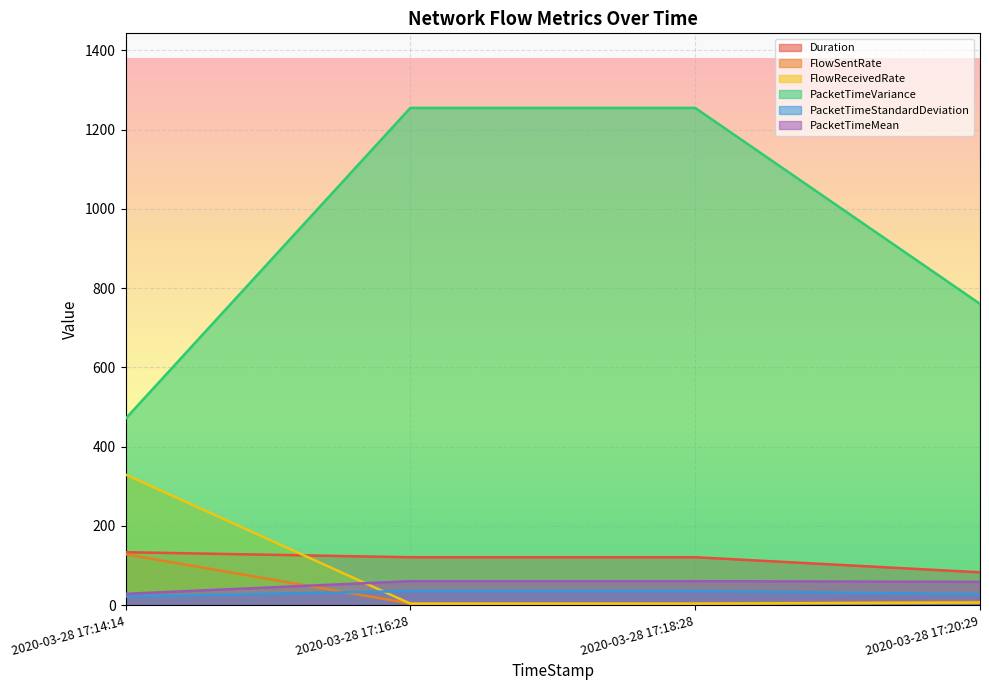

Is it true that PacketTimeStandardDeviation equals 41.6 at 2020-03-28 17:20:29?

False